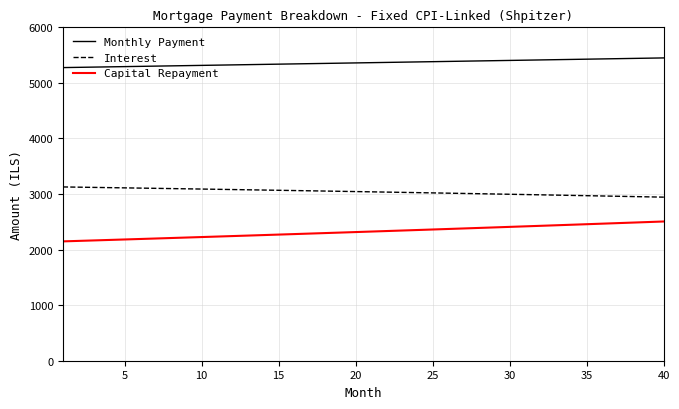

What is the average value of the Monthly Payment series?

5362.1